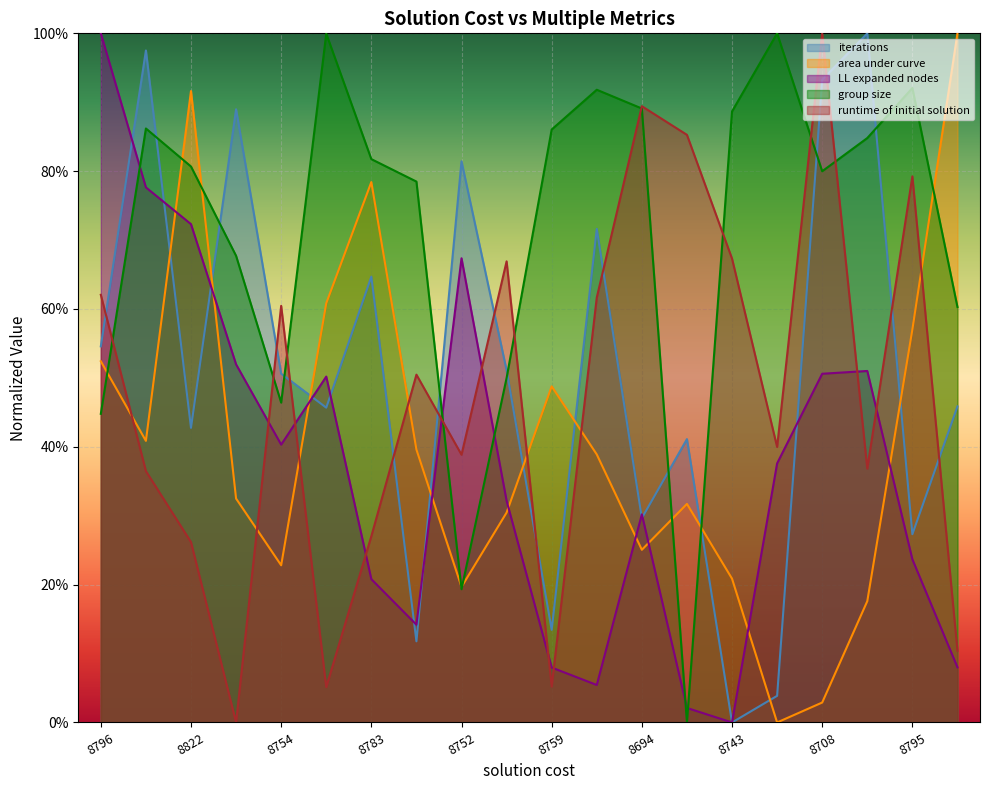

The value of group size at 8868 is 37.4. True or false?

False